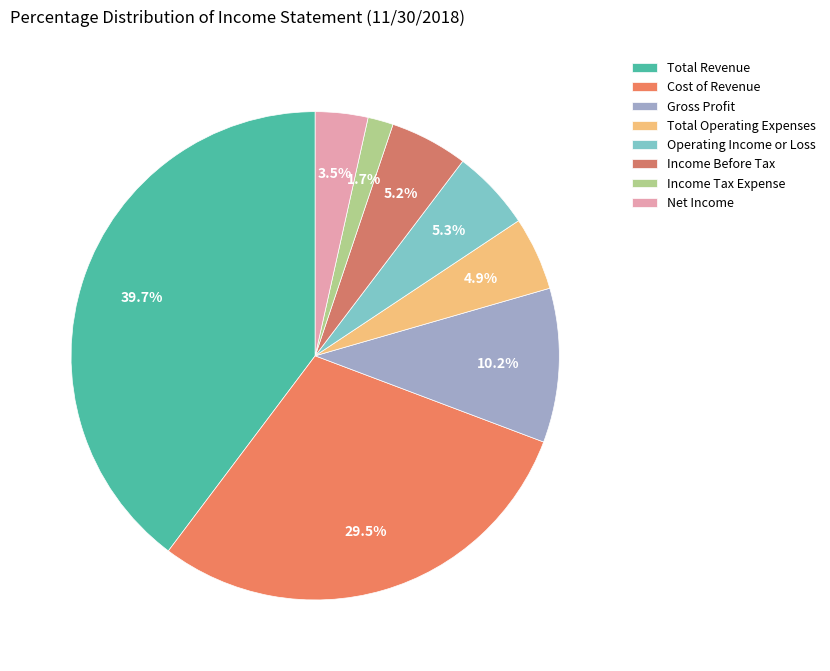

To the nearest percent, what is the difference between the largest and smallest slice percentages?

38%